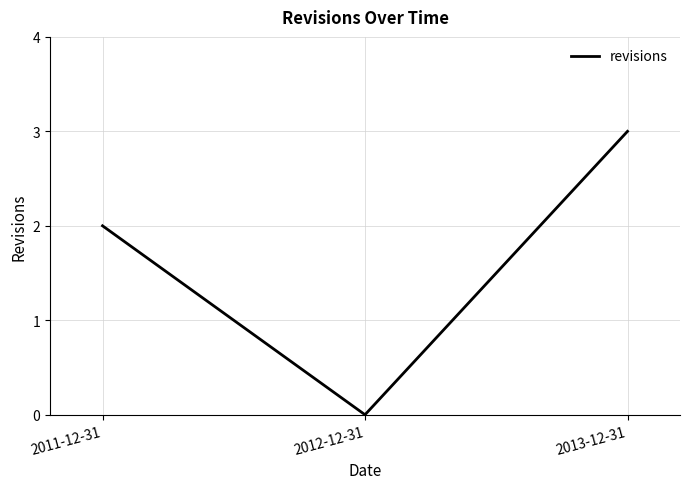

List the labels in order of value, largest first.

2013-12-31, 2011-12-31, 2012-12-31